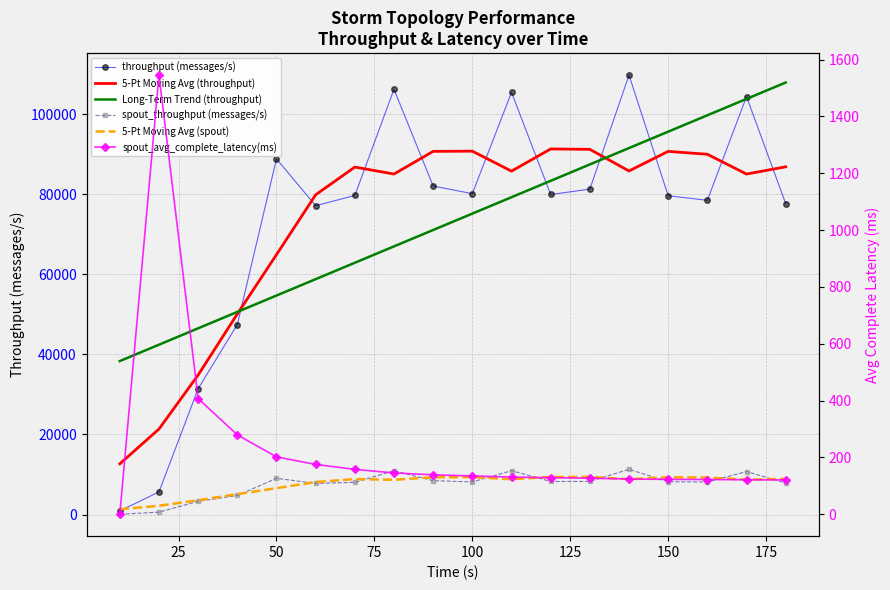

How many lines are shown in the chart?

6